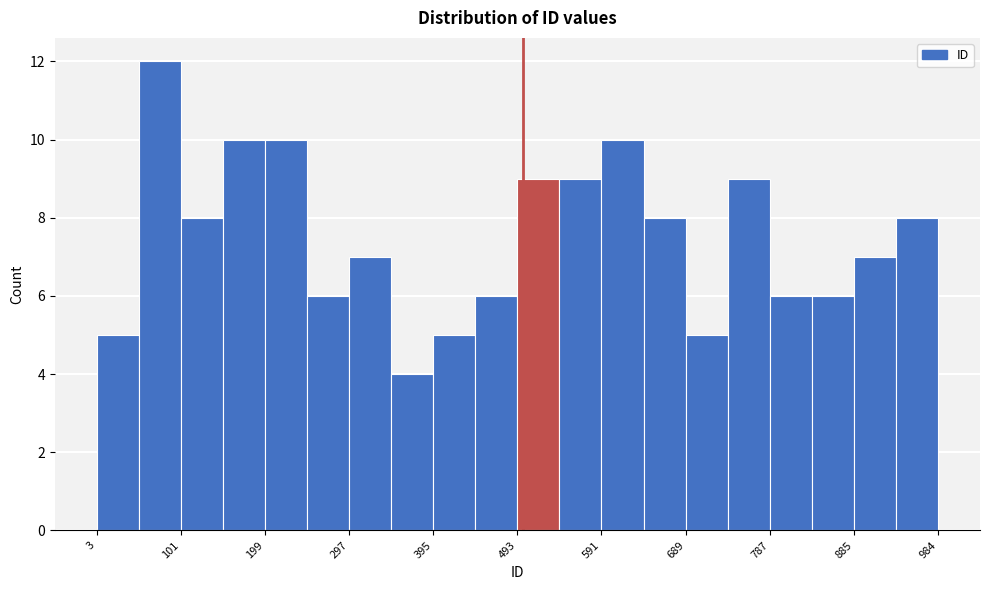

Reading left to right, list every bar in this chart as the range it spans on the x-axis followed by its height. Neither the bar edges nor the heights are printed on the chart, so give them approximately, as read against the axes.

0 to 50: 5
50 to 100: 12
100 to 150: 8
150 to 200: 10
200 to 250: 10
250 to 300: 6
300 to 350: 7
350 to 400: 4
400 to 440: 5
440 to 490: 6
490 to 540: 9
540 to 590: 9
590 to 640: 10
640 to 690: 8
690 to 740: 5
740 to 790: 9
790 to 840: 6
840 to 890: 6
890 to 930: 7
930 to 980: 8